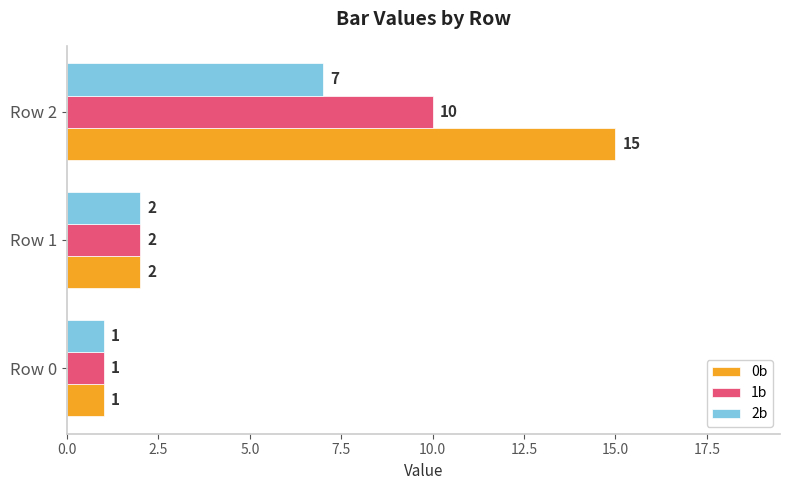

Where is 1b nearest to the value 5?

Row 1